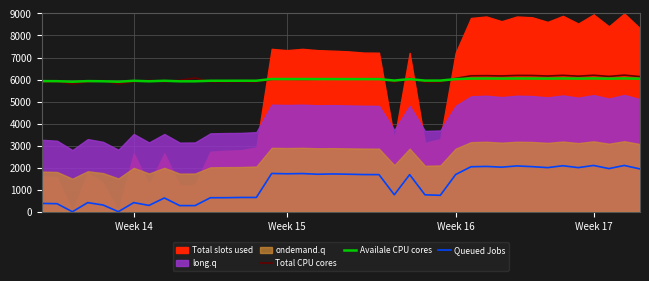

Does the chart have visible grid lines?

Yes